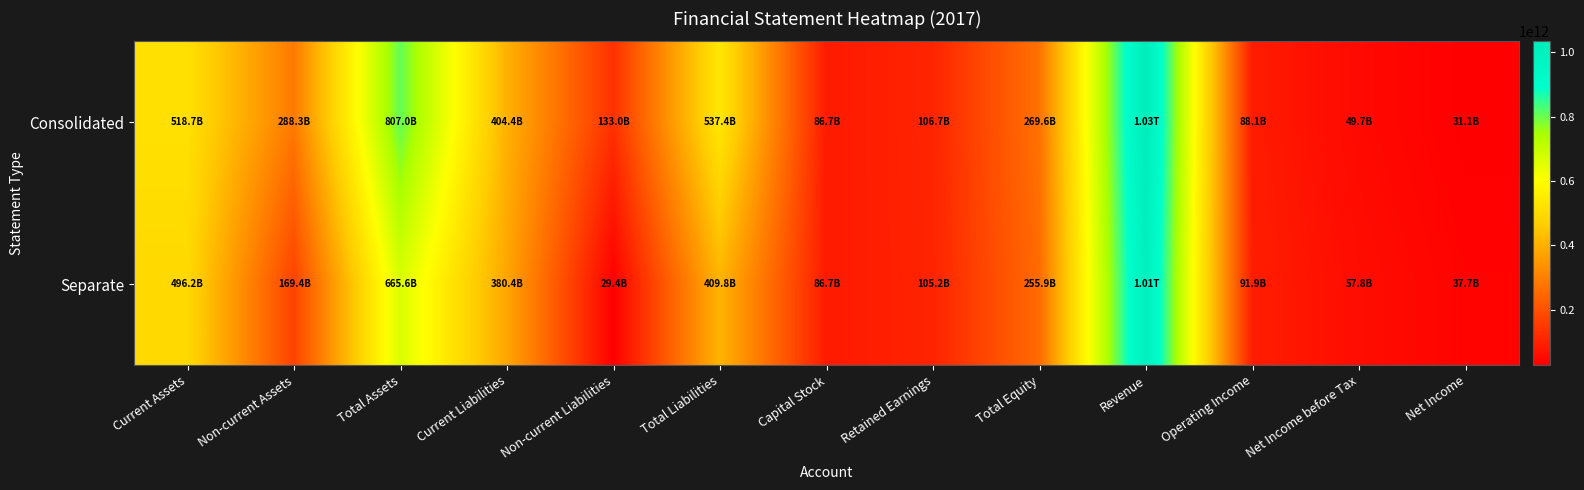

What is the total value across all series at Current Liabilities?

784739811568